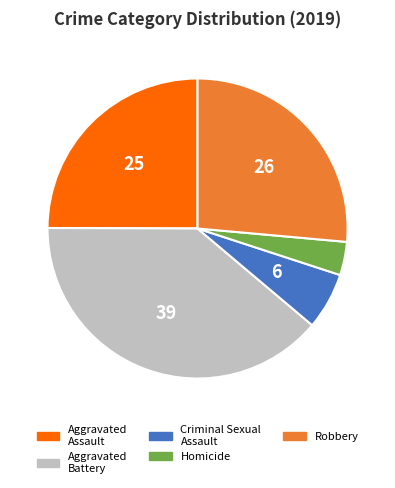

The Aggravated Battery slice represents 28% of the pie. True or false?

False